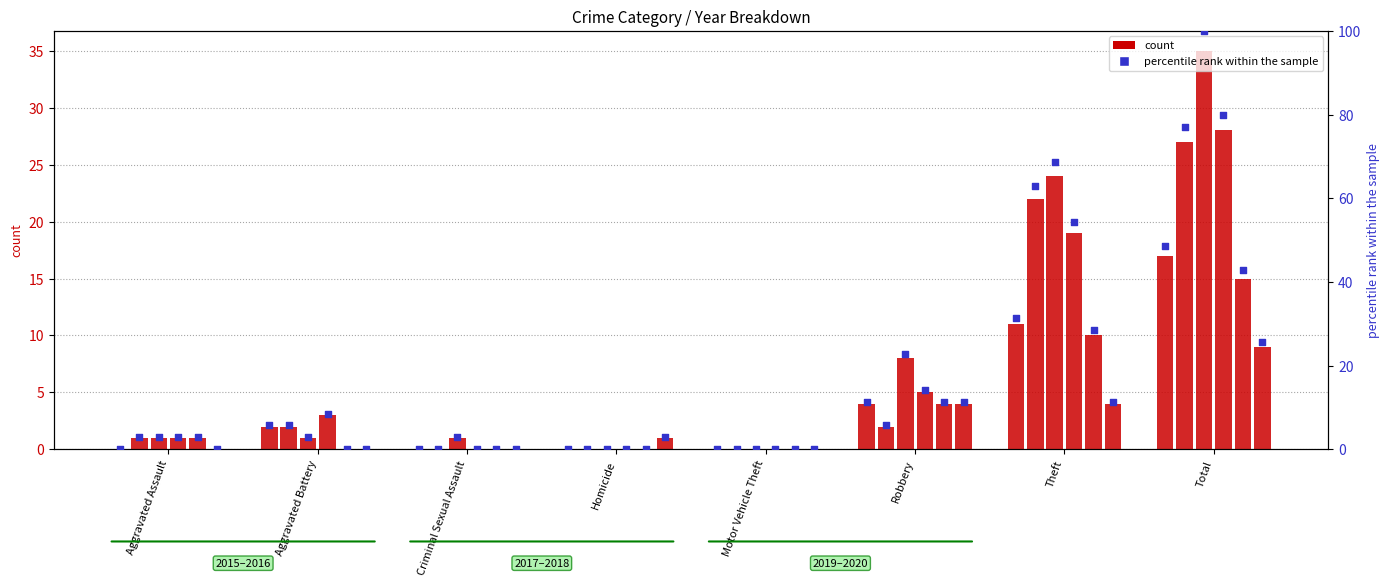

Which has a higher value, Robbery or Criminal Sexual Assault?

Robbery